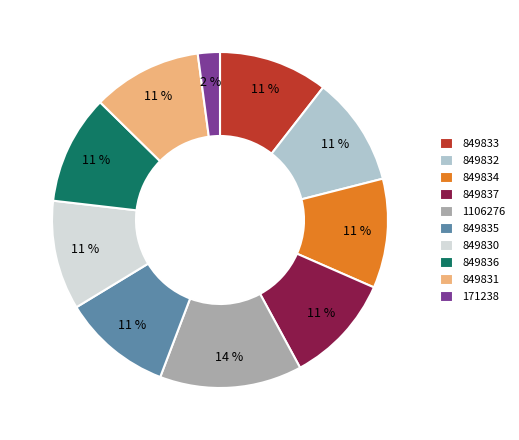

To the nearest percent, what percentage of the pie is 849830?

11%